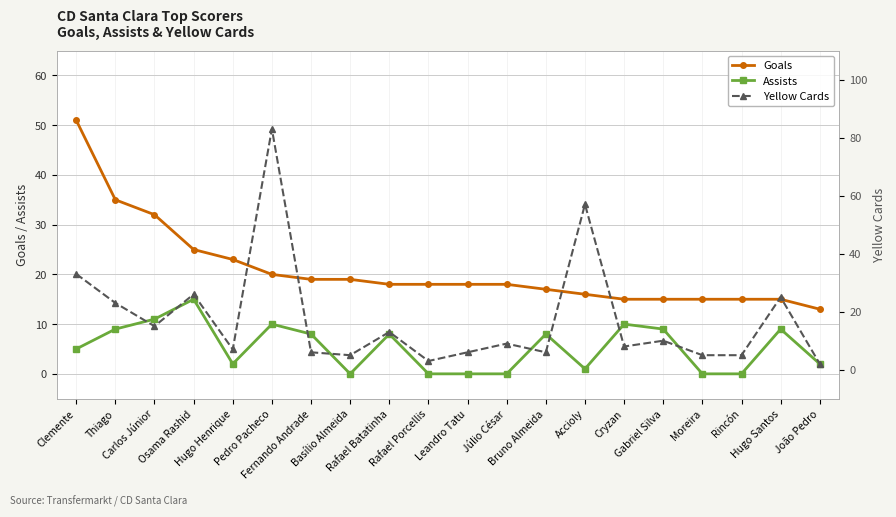

Is the value of Goals at Clemente greater than the value of Assists at Júlio César?

Yes